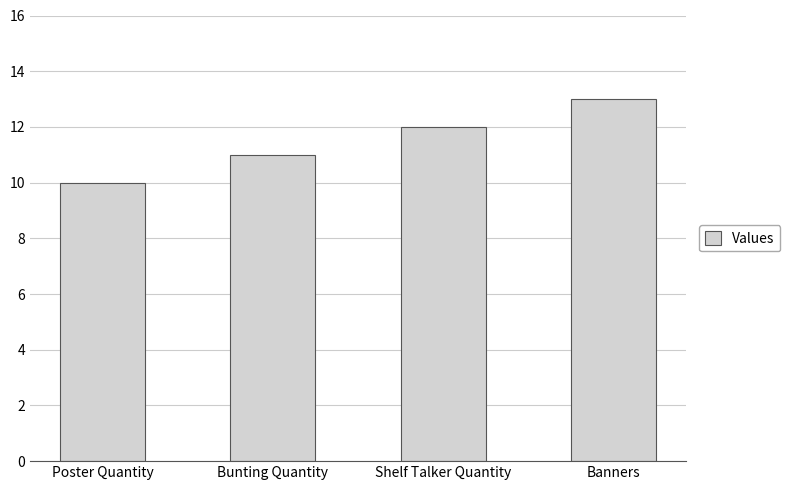

What is the sum of all values?

46